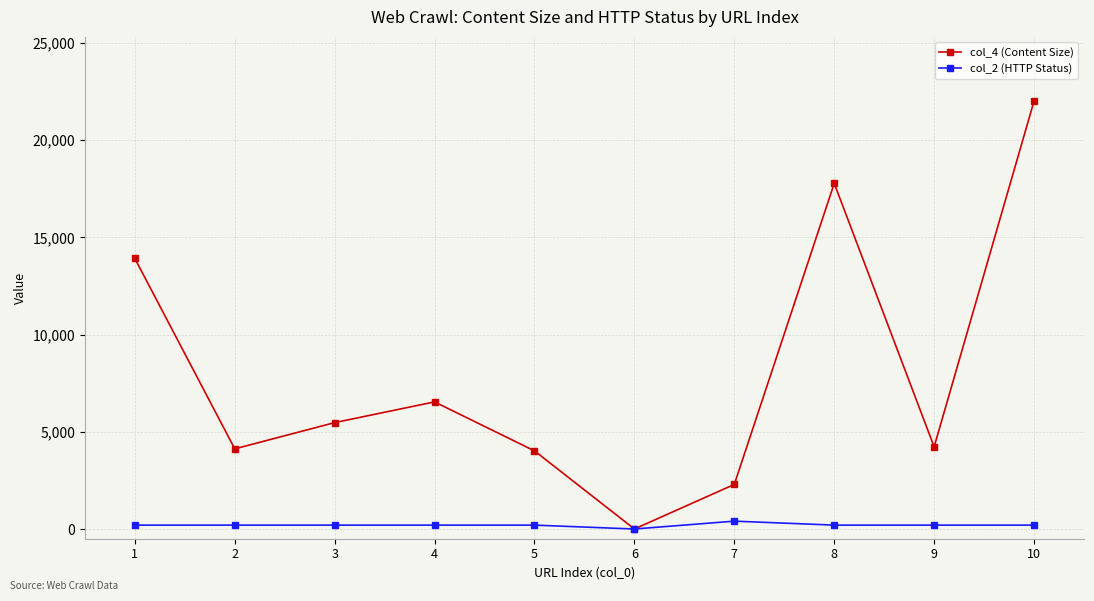

Rank the series at 4 from highest to lowest value.

col_4 (Content Size), col_2 (HTTP Status)